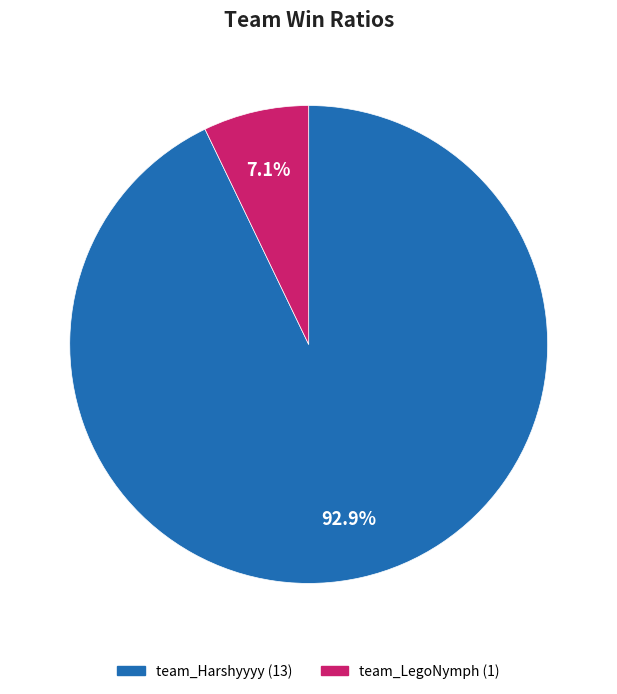

Which category has the smallest portion of the pie?

team_LegoNymph